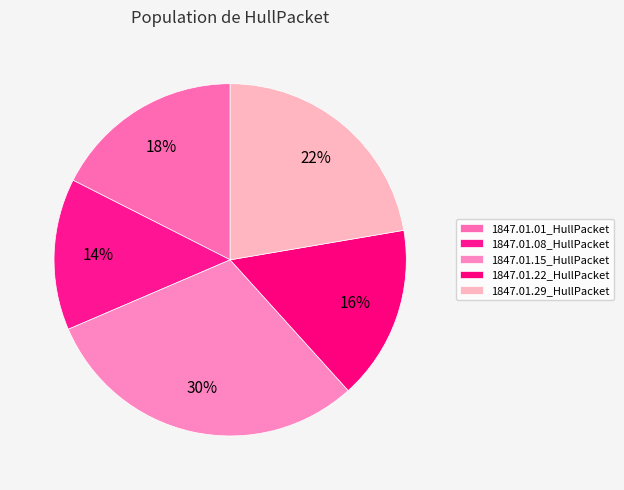

How many slices are in this pie chart?

5